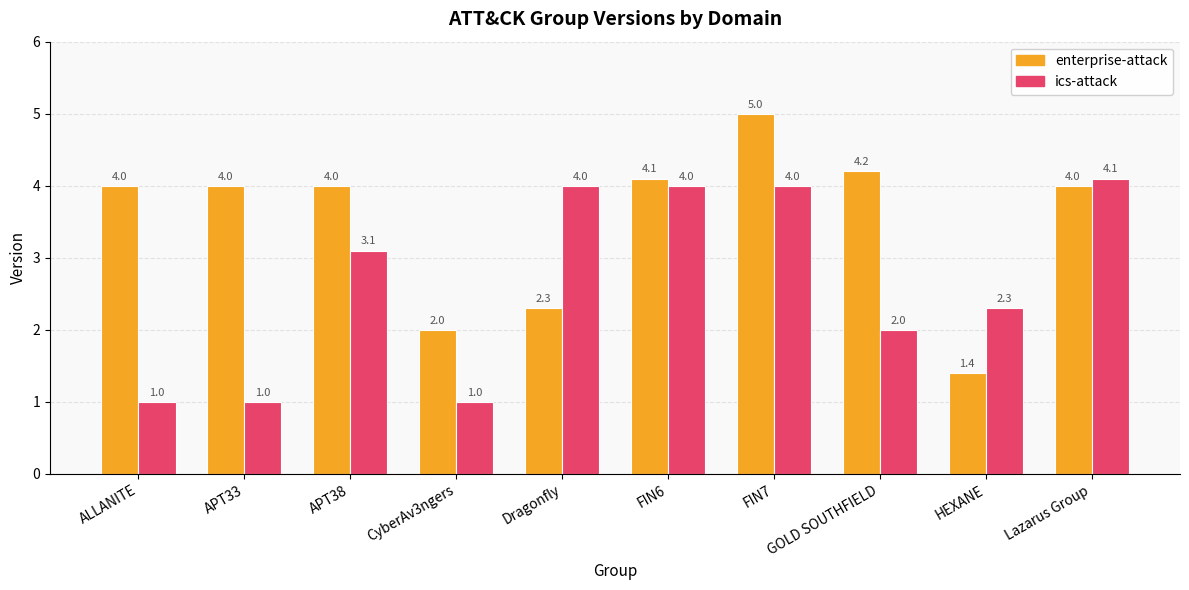

What is the difference between the ics-attack values at CyberAv3ngers and Dragonfly?

3.0